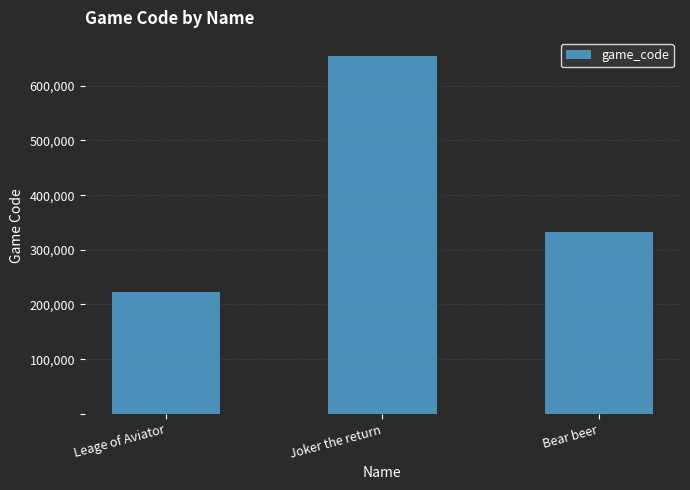

At which category does the chart reach its peak across all series?

Joker the return